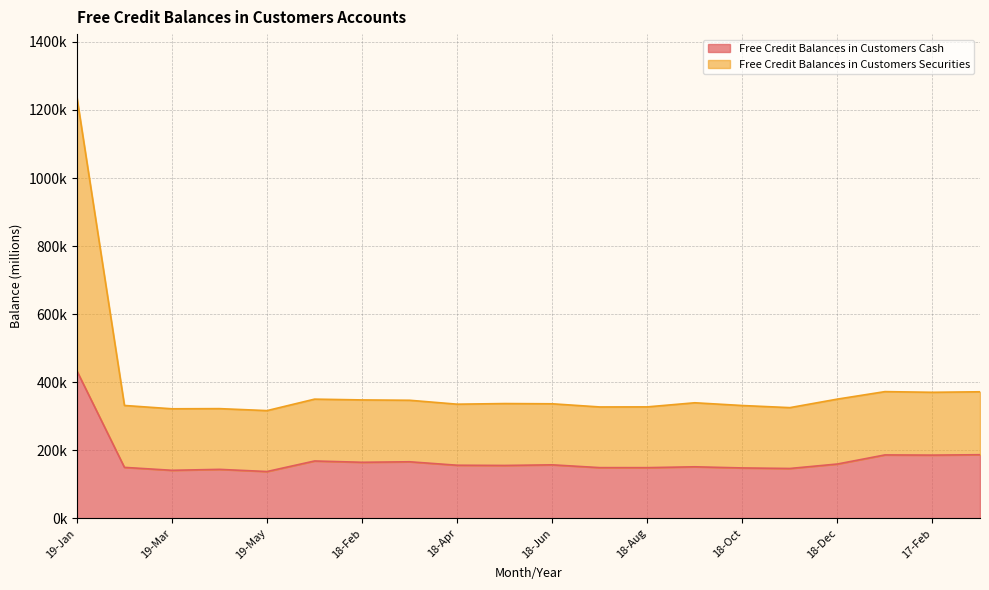

What is the sum of the Free Credit Balances in Customers Cash values at 17-Jan and 19-Apr?

330103